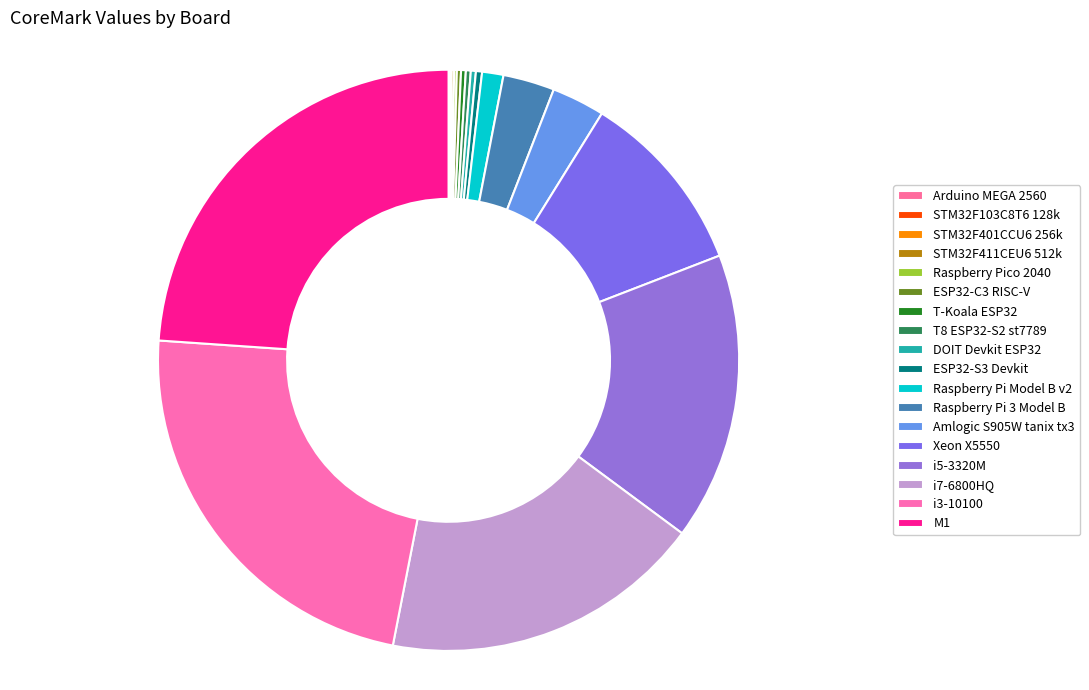

To the nearest percent, what is the average slice percentage?

6%